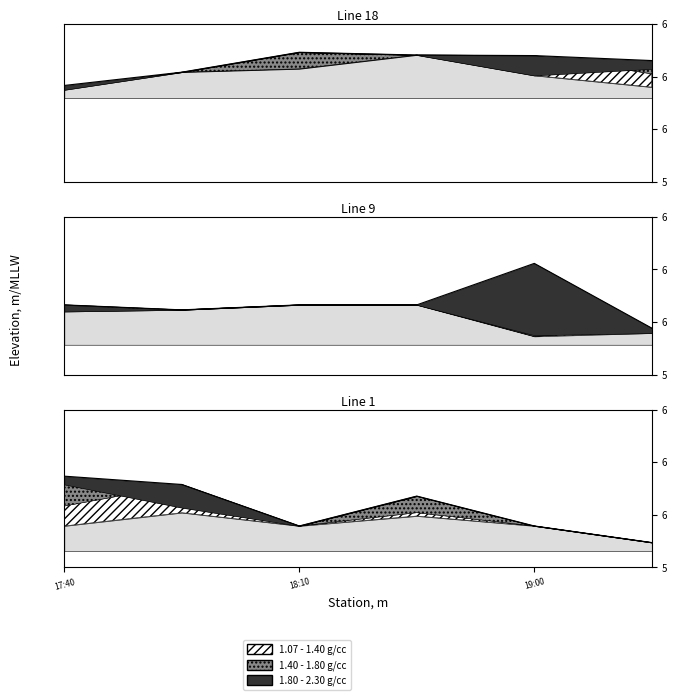

True or false: high and close cross at least once.

False